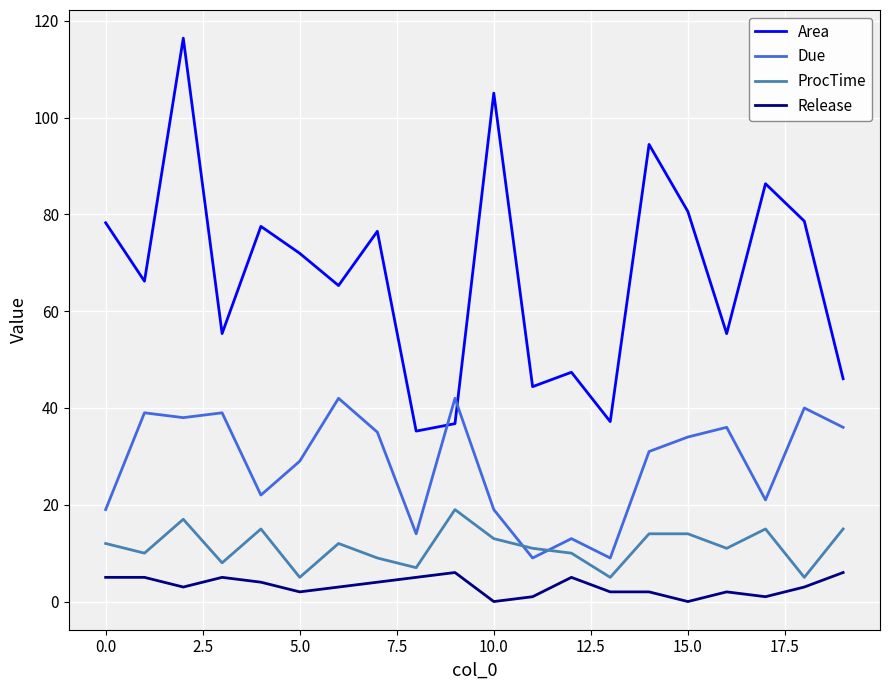

Which series has the widest spread of values?

Area